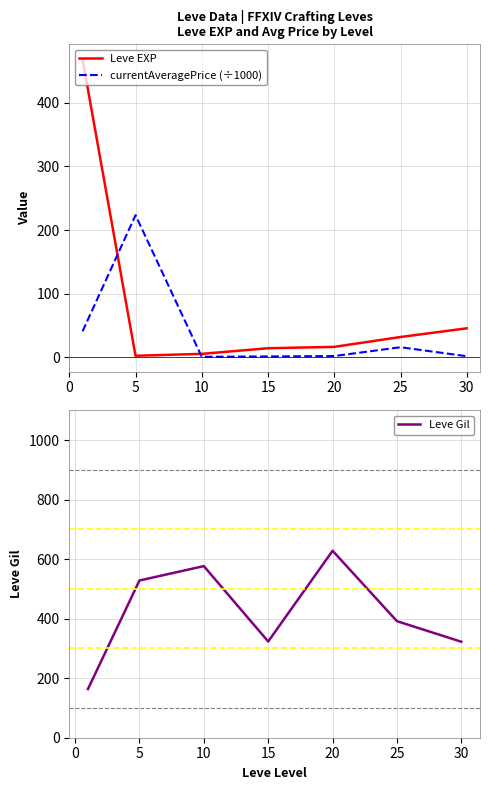

At 15, list the series in order from smallest to largest.

currentAveragePrice (÷1000), Leve EXP, Leve Gil